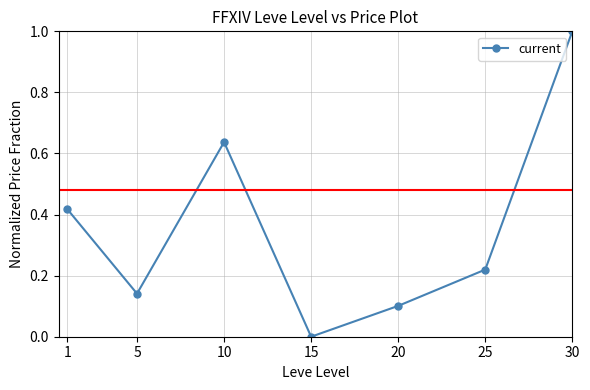

What is the sum of all values?

2.5